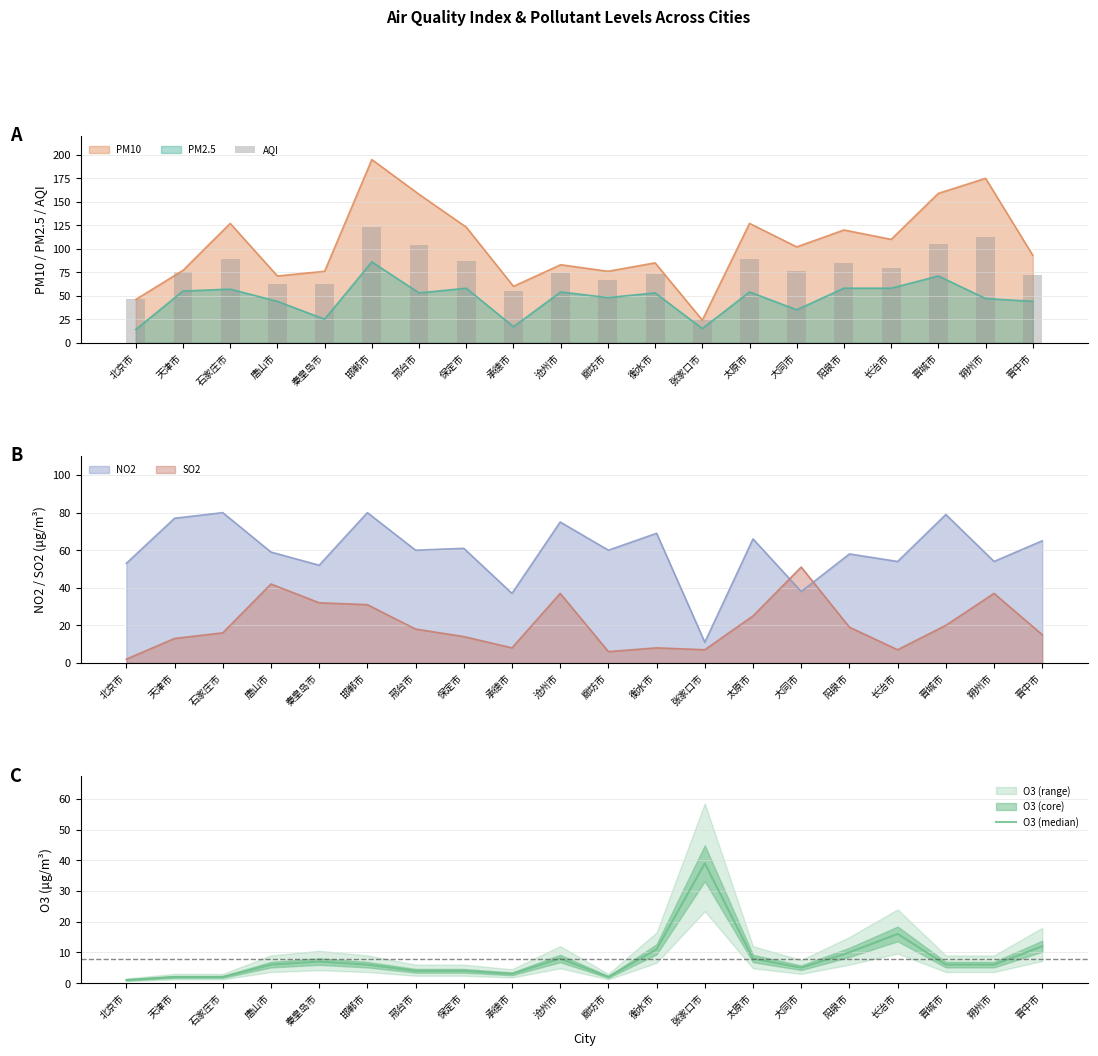

What is the lowest value of the PM10 series?

24